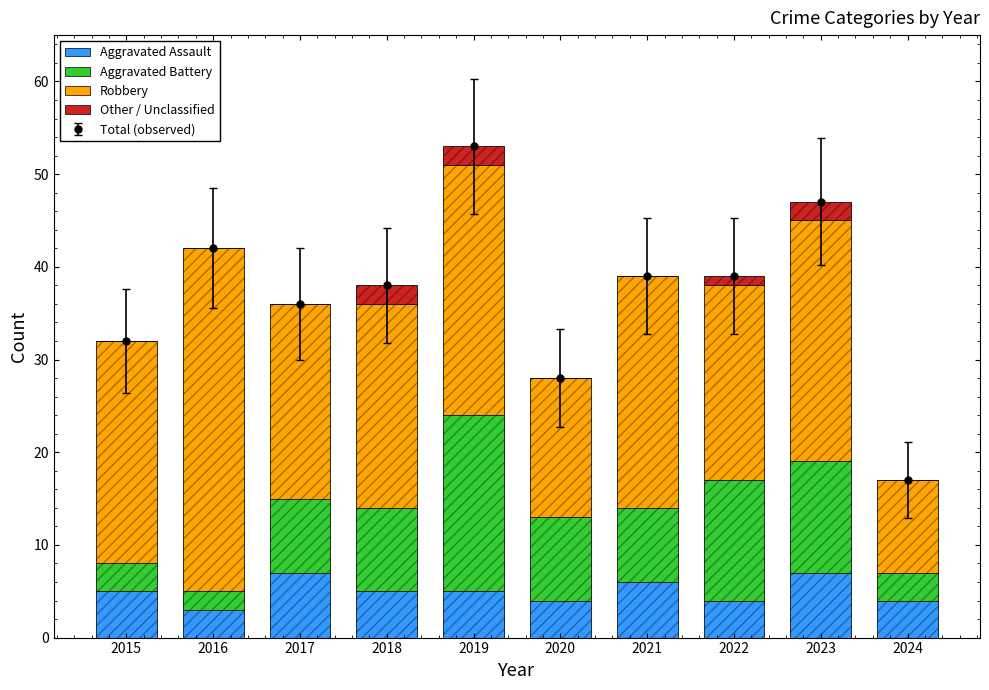

Between 2015 and 2024, which series saw the biggest shift?

Robbery